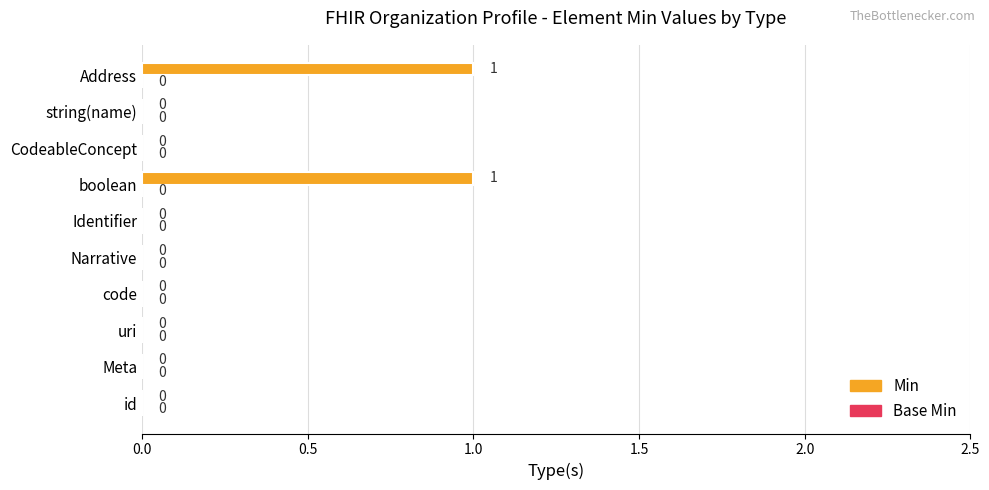

What is the change in value from code to Address?

+1